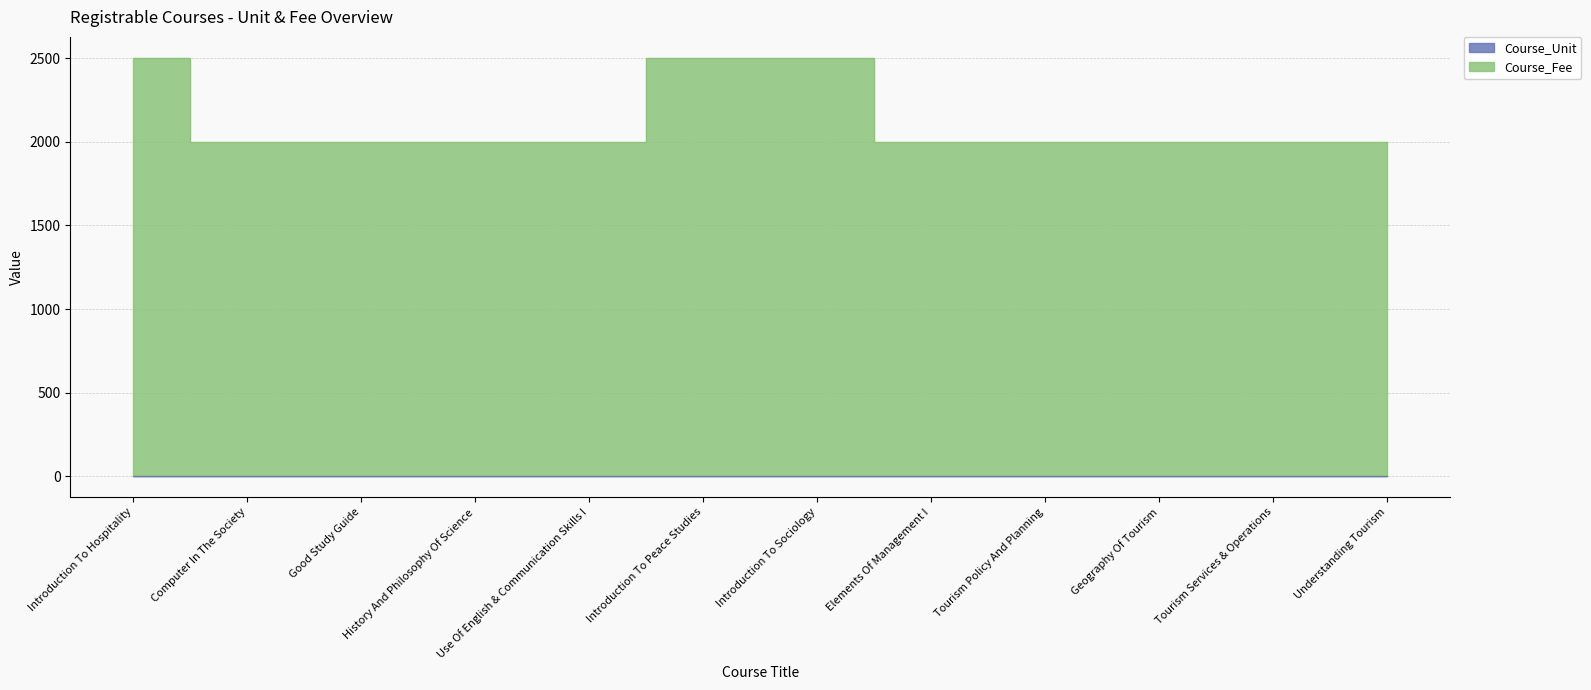

True or false: Course_Fee has more than 0 interior local peaks.

False